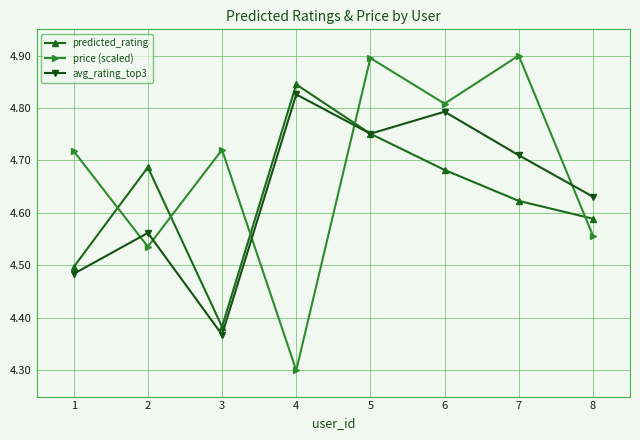

What is the minimum value shown in the chart?

4.3